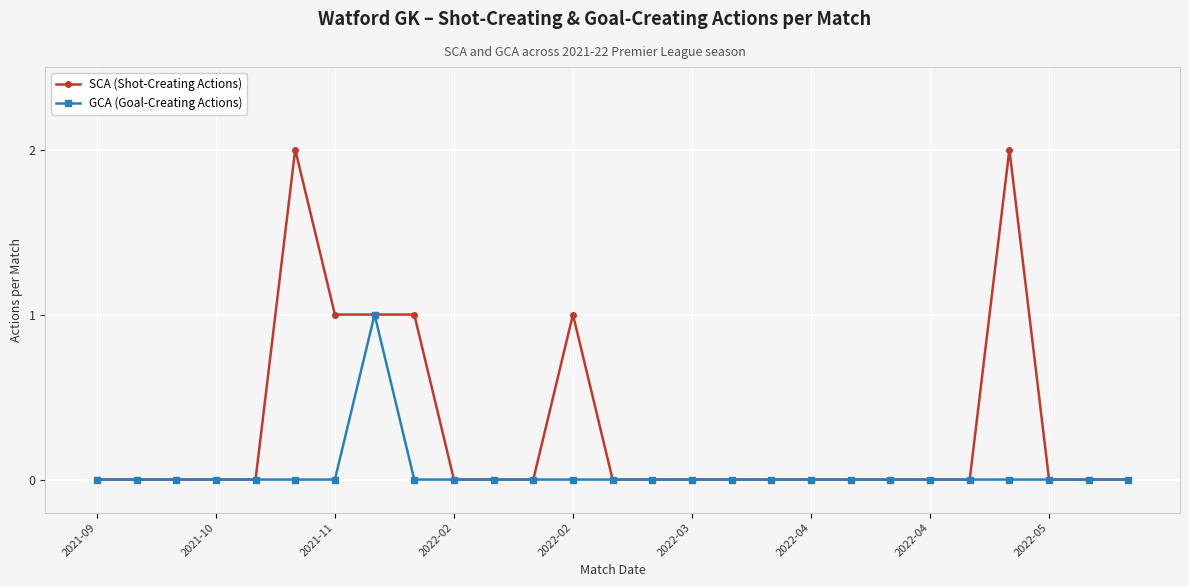

Which series has the largest total across all categories?

SCA (Shot-Creating Actions)